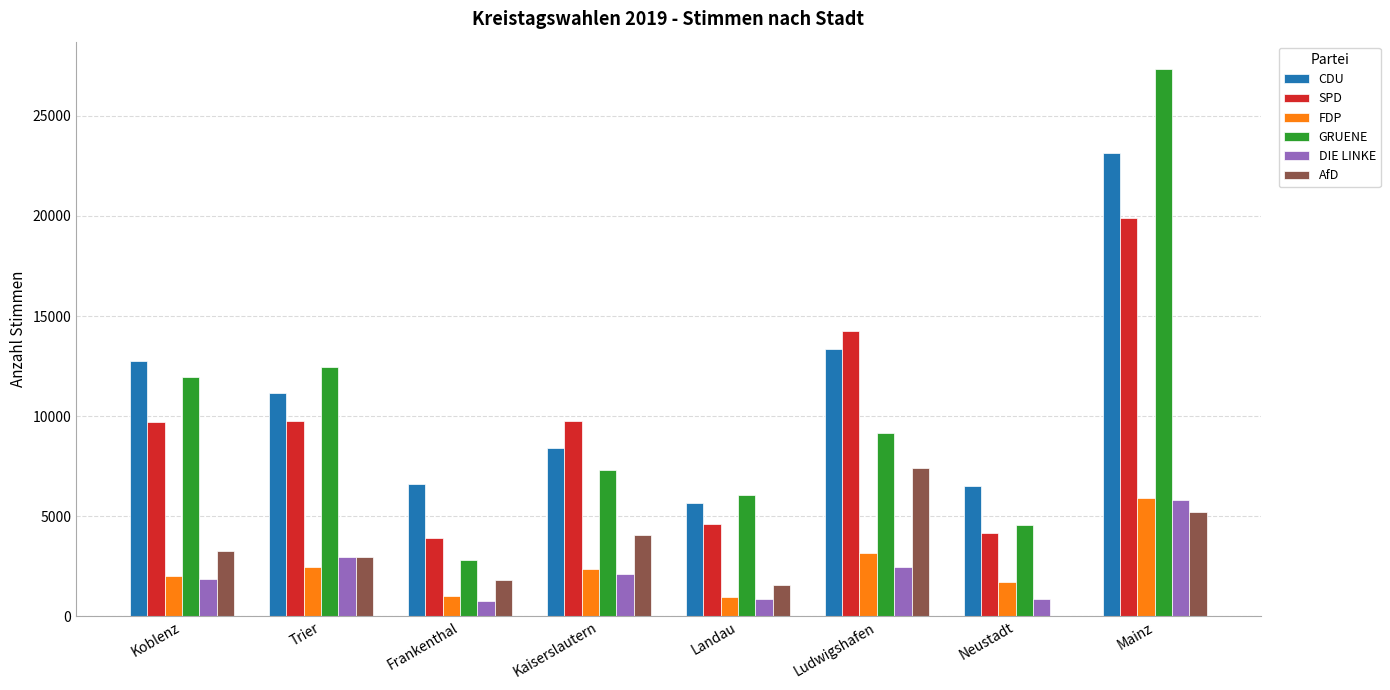

Is the value of CDU at Trier greater than the value of AfD at Mainz?

Yes